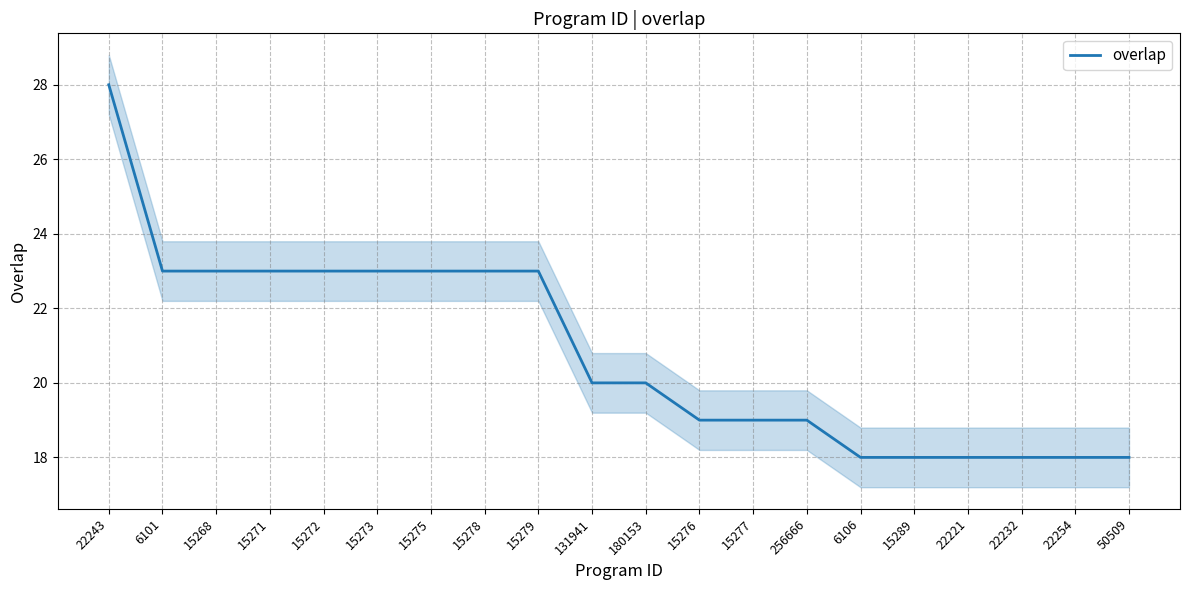

What is the difference between the values at 22243 and 15279?

5